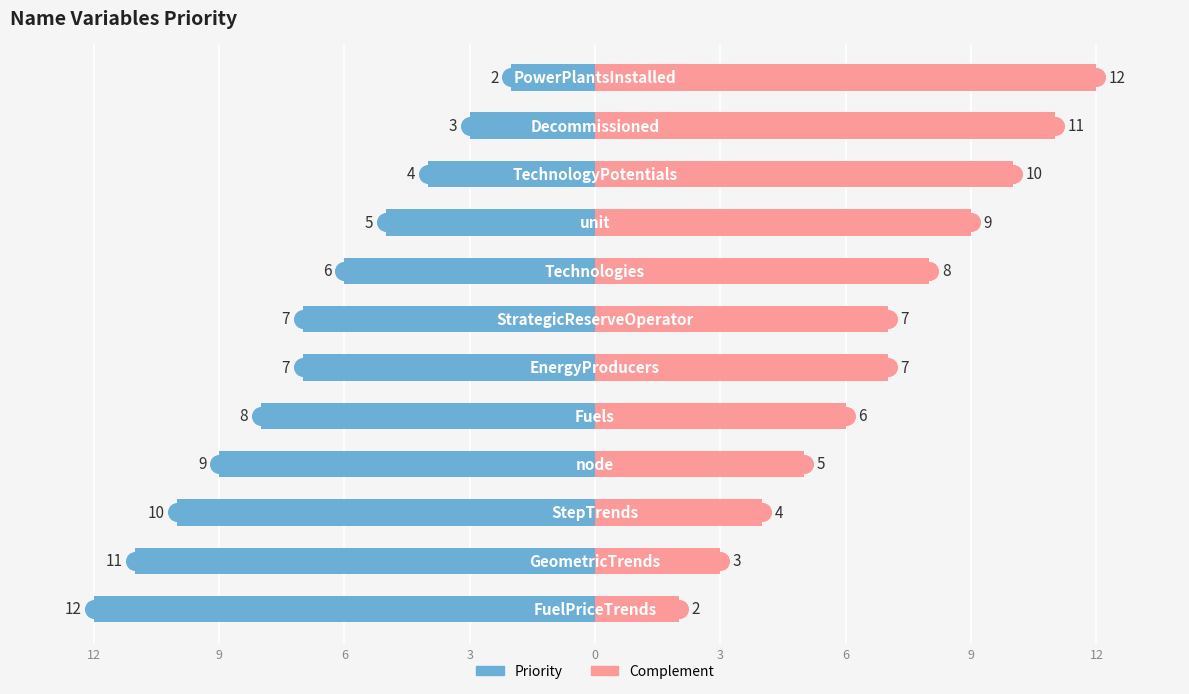

What is the difference between the maximum and minimum values in the Priority (Blue) series?

10